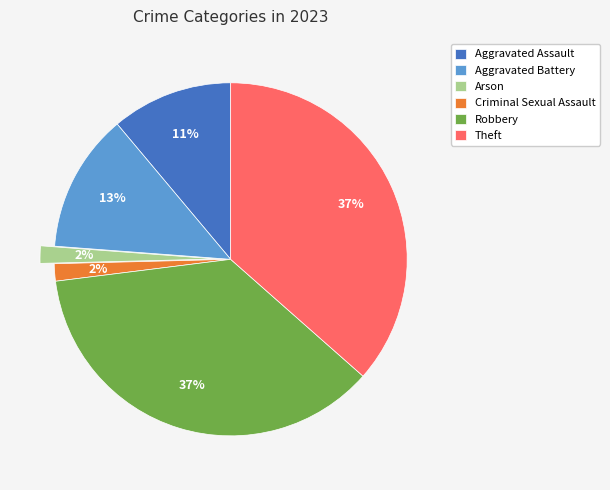

To the nearest percent, what percentage of the pie is Aggravated Battery?

13%